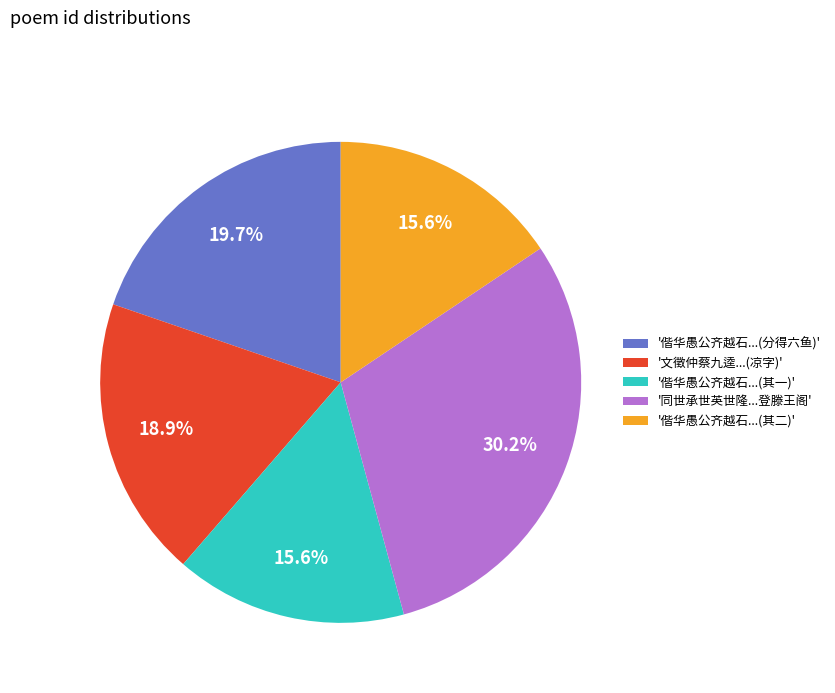

Is there a majority slice in this chart?

No